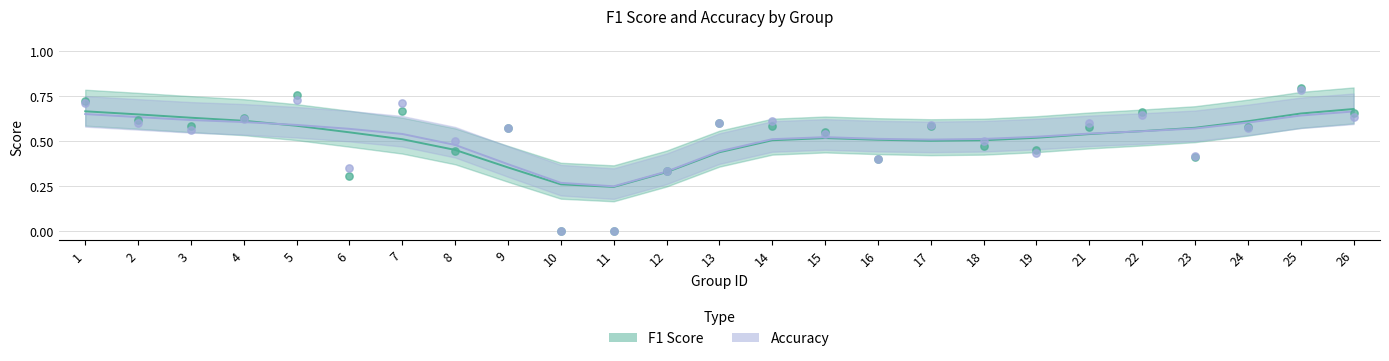

At which category is the sum across all series the highest?

25